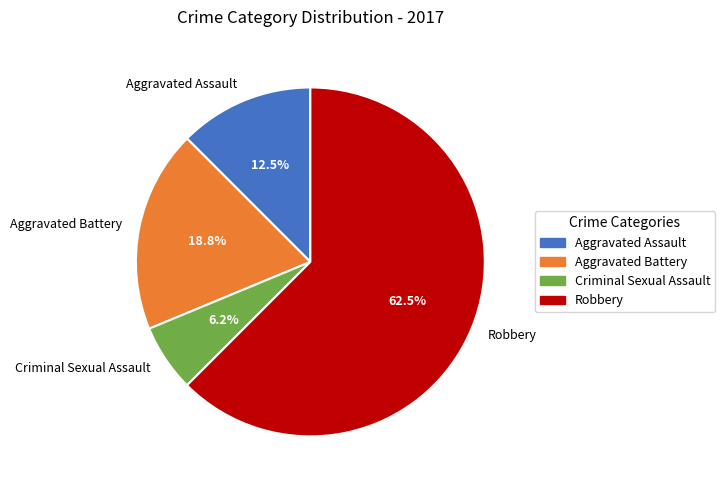

What is the largest slice in the pie chart?

Robbery